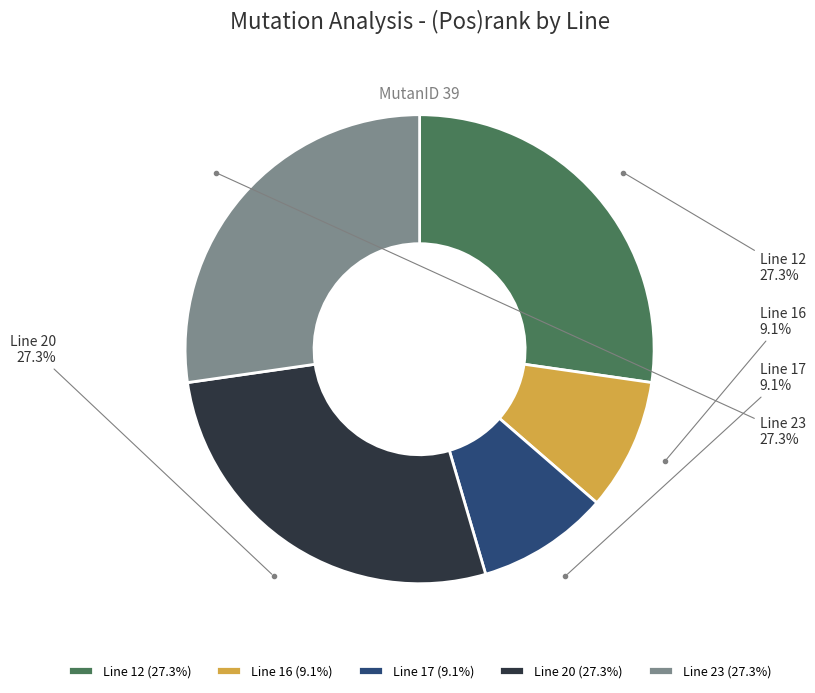

Is there any slice that represents more than half of the pie?

No